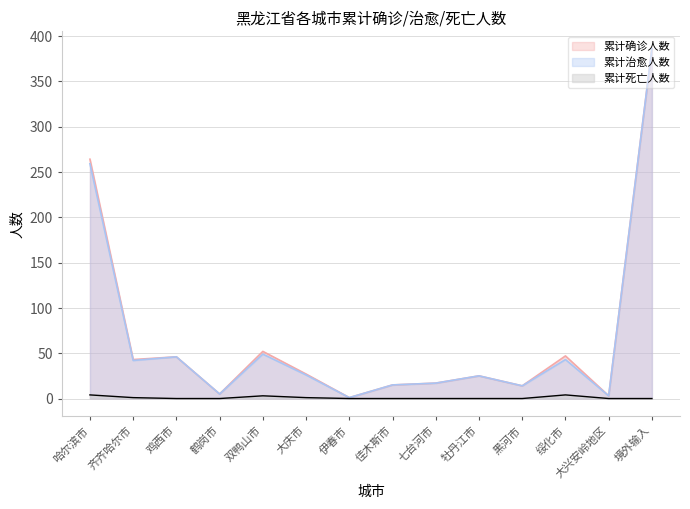

What position from the right is 大兴安岭地区?

2